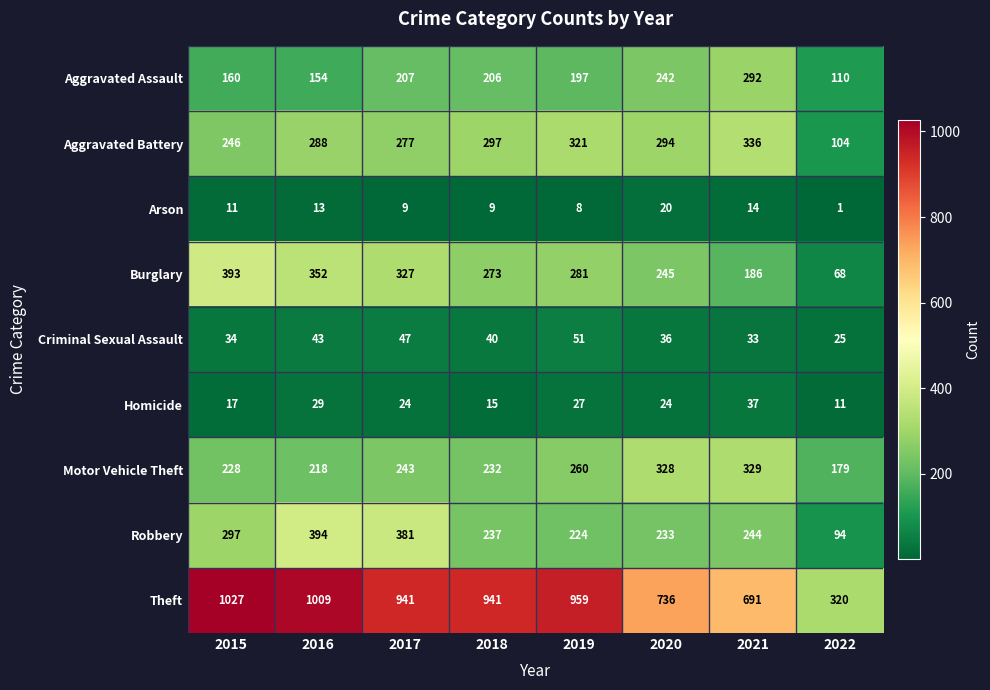

At which category does the chart reach its minimum across all series?

2022